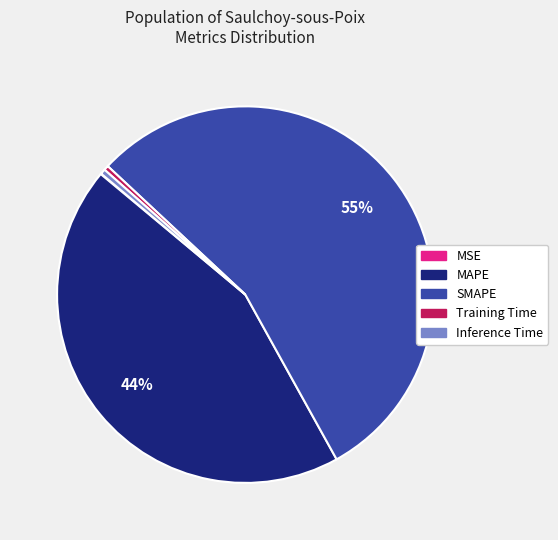

Between Inference Time and MAPE, which is larger?

MAPE